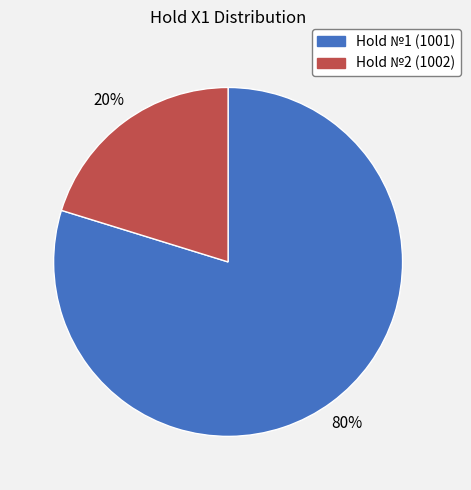

What is the smallest slice in the pie chart?

Hold №2 (1002)